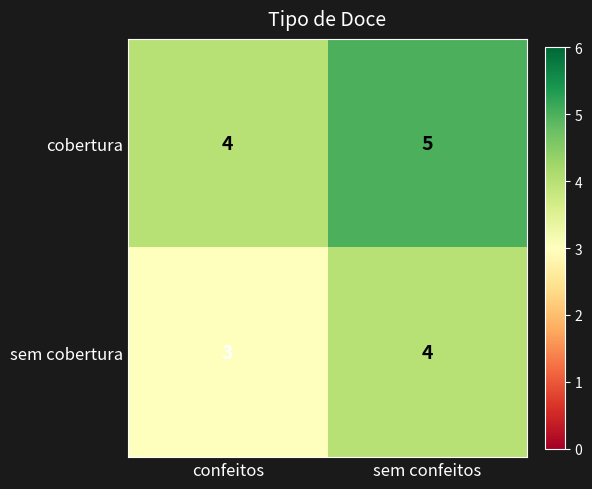

True or false: cobertura has a value of 4 at confeitos.

True